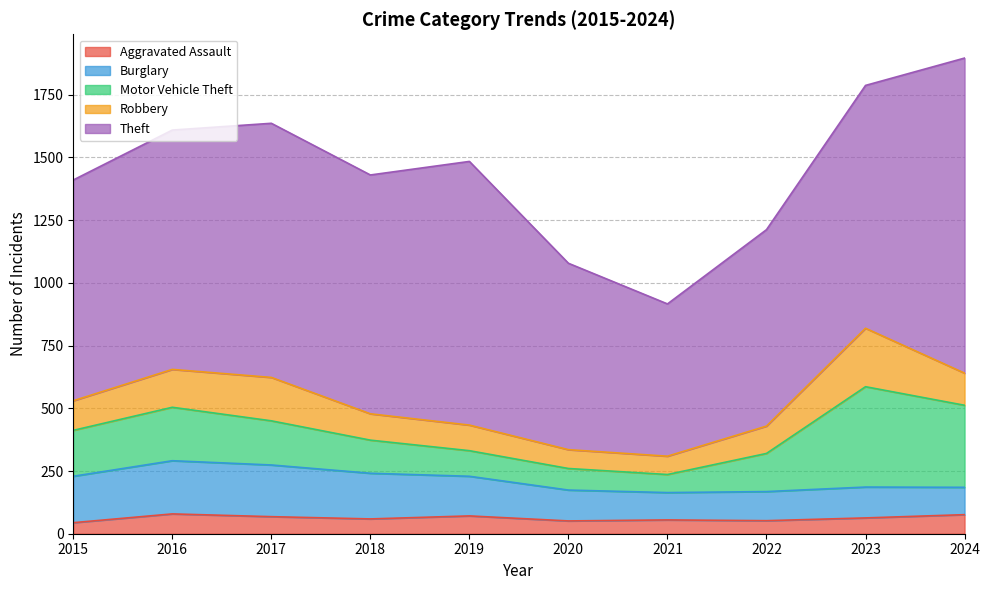

True or false: Aggravated Assault has a value of 117 at 2019.

False